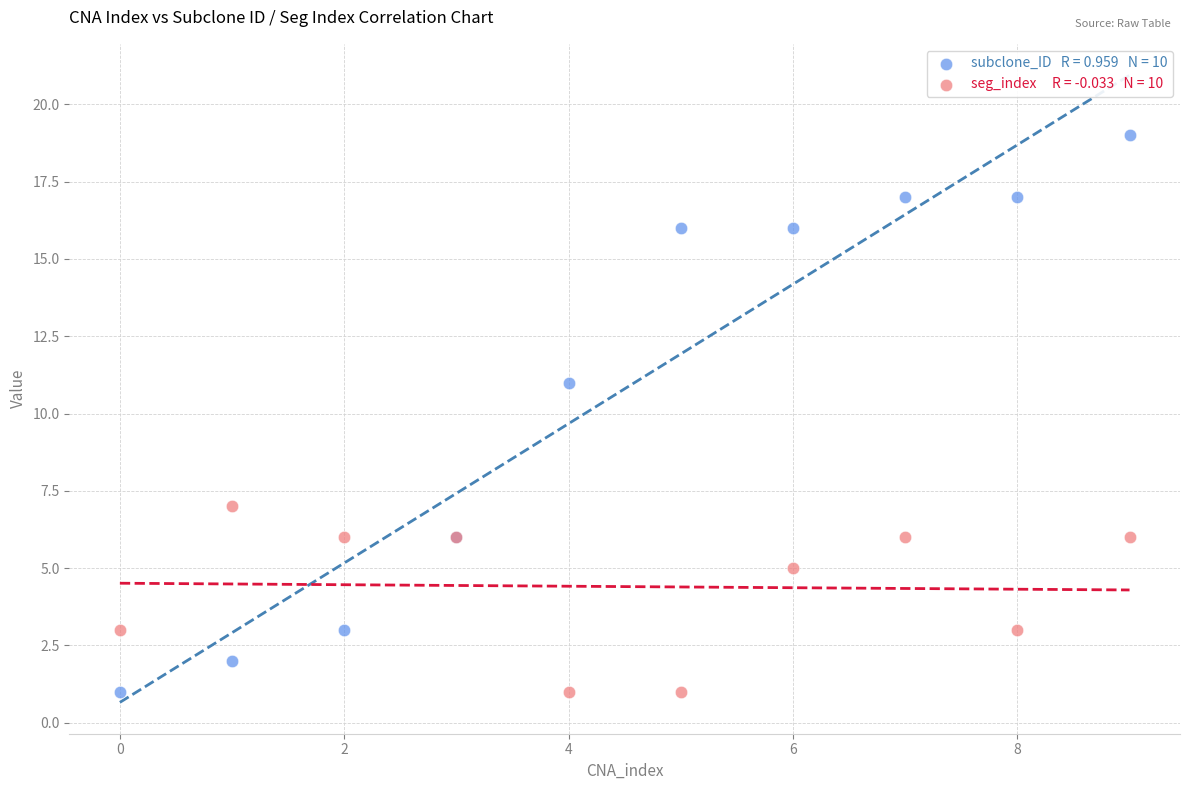

Across all series, what Y value is closest to 10?

11